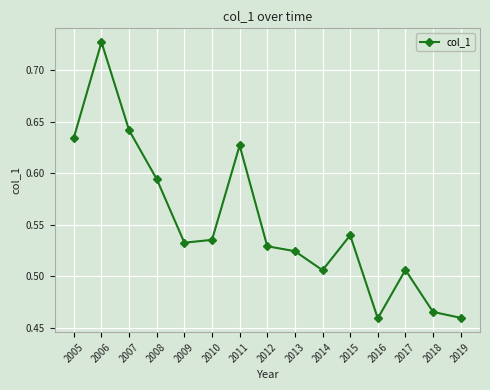

How many values are between 0 and 1?

15